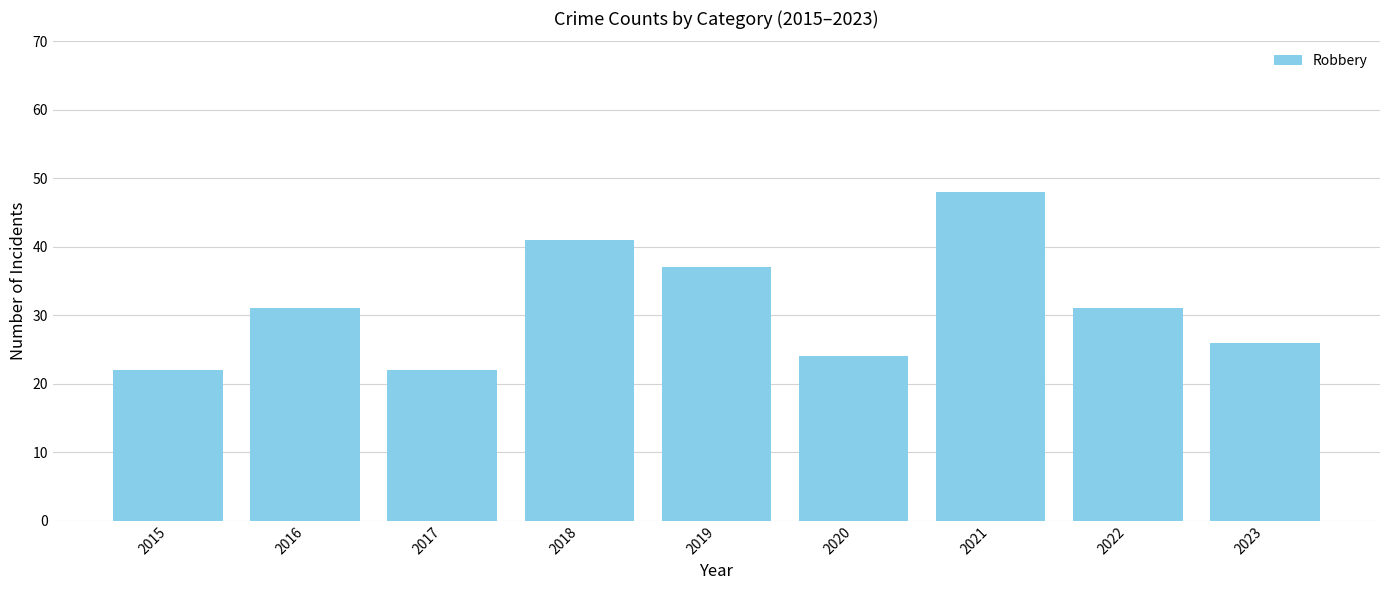

Does the chart contain stacked bars?

No